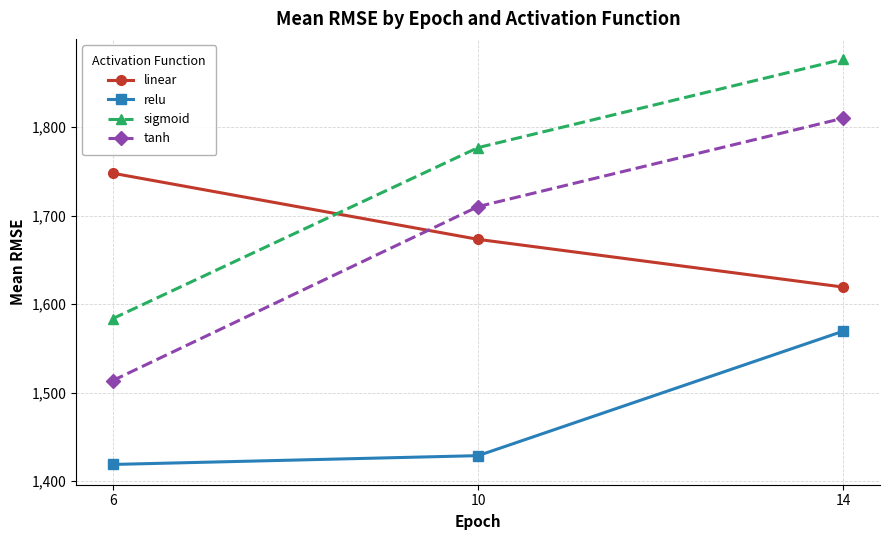

At how many categories does at least one series exceed 1793?

1